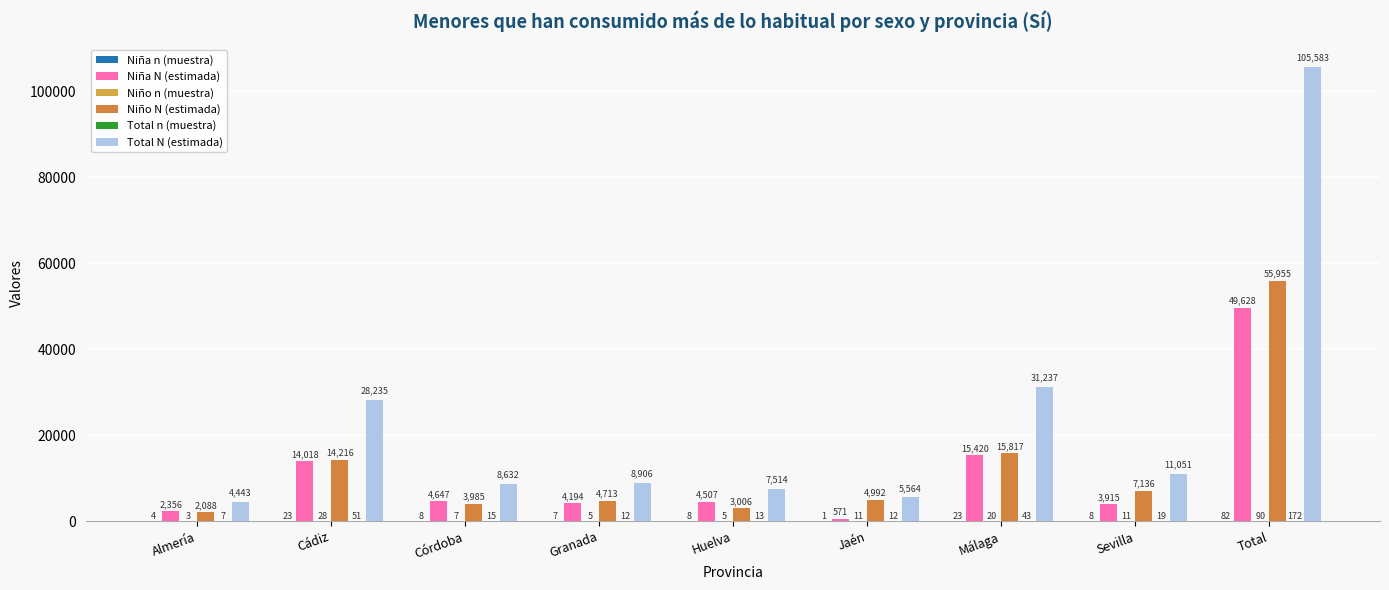

Reading left to right, list all the values displayed in this chart.

Niña n (muestra): Almería=4	Cádiz=23	Córdoba=8	Granada=7	Huelva=8	Jaén=1	Málaga=23	Sevilla=8	Total=82
Niña N (estimada): Almería=2356	Cádiz=14018	Córdoba=4647	Granada=4194	Huelva=4507	Jaén=571	Málaga=15420	Sevilla=3915	Total=49628
Niño n (muestra): Almería=3	Cádiz=28	Córdoba=7	Granada=5	Huelva=5	Jaén=11	Málaga=20	Sevilla=11	Total=90
Niño N (estimada): Almería=2088	Cádiz=14216	Córdoba=3985	Granada=4713	Huelva=3006	Jaén=4992	Málaga=15817	Sevilla=7136	Total=55955
Total n (muestra): Almería=7	Cádiz=51	Córdoba=15	Granada=12	Huelva=13	Jaén=12	Málaga=43	Sevilla=19	Total=172
Total N (estimada): Almería=4443	Cádiz=28235	Córdoba=8632	Granada=8906	Huelva=7514	Jaén=5564	Málaga=31237	Sevilla=11051	Total=105583